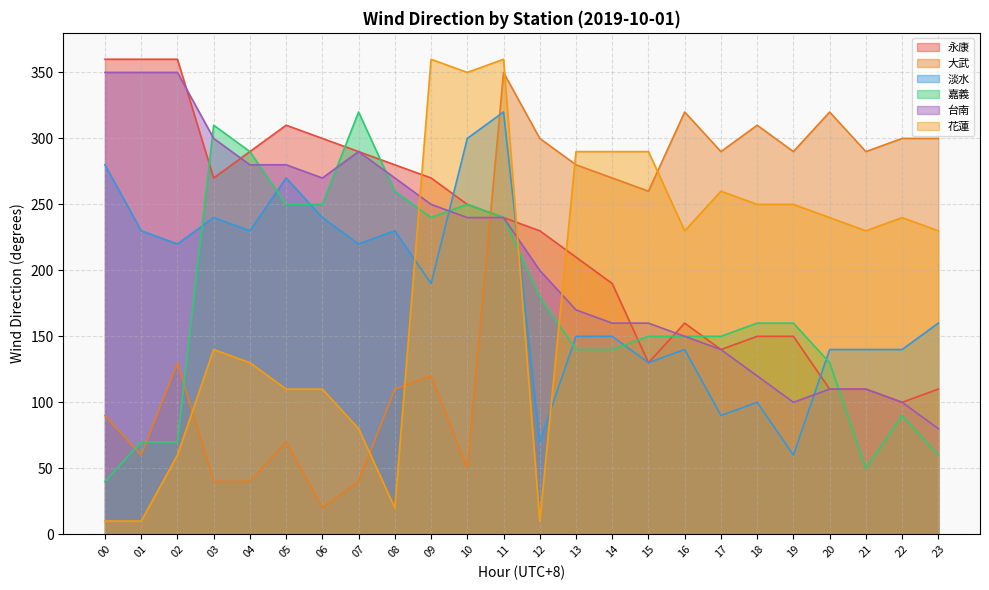

After their last crossing, which series has the higher values: 花蓮 or 台南?

花蓮